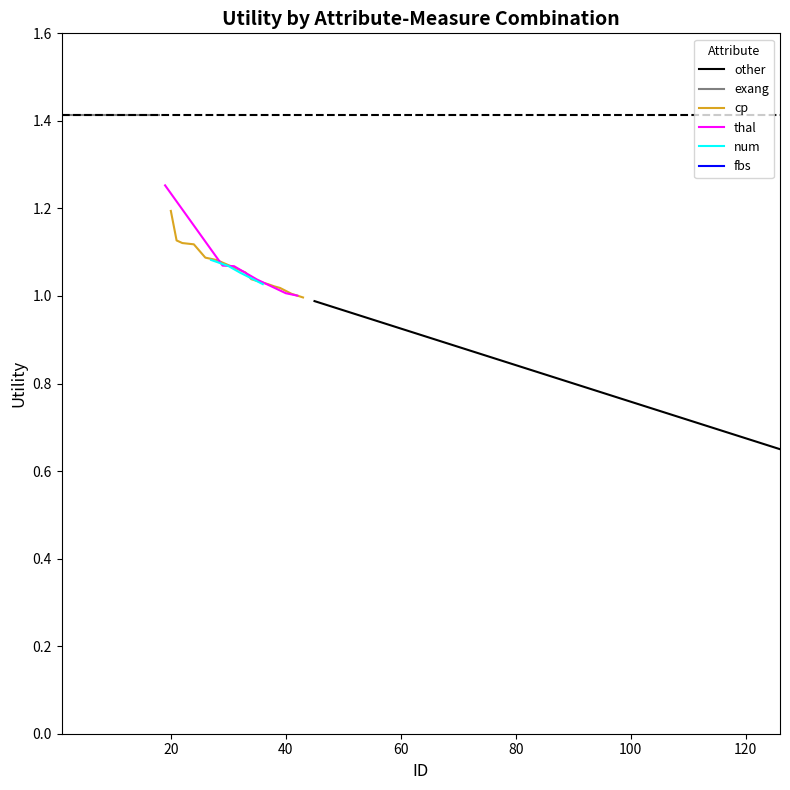

True or false: mid-range has more than 0 interior local peaks.

False